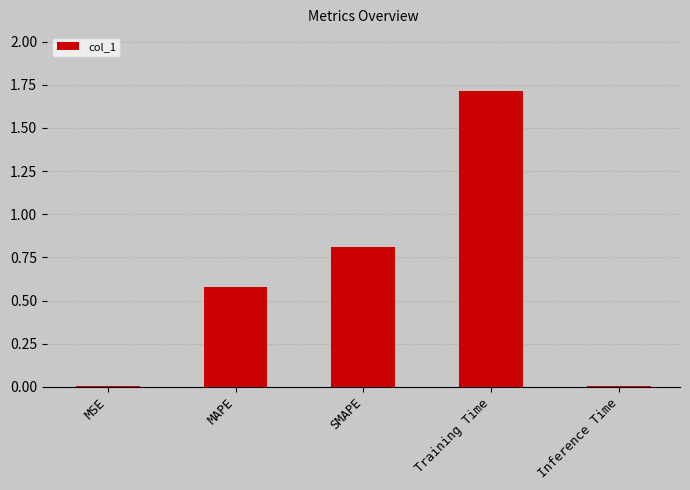

Which has a higher value, Training Time or SMAPE?

Training Time